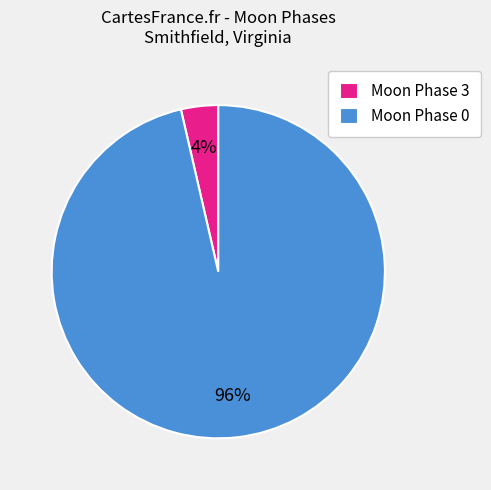

Is it true that Moon Phase 0 is 90% of the pie?

False